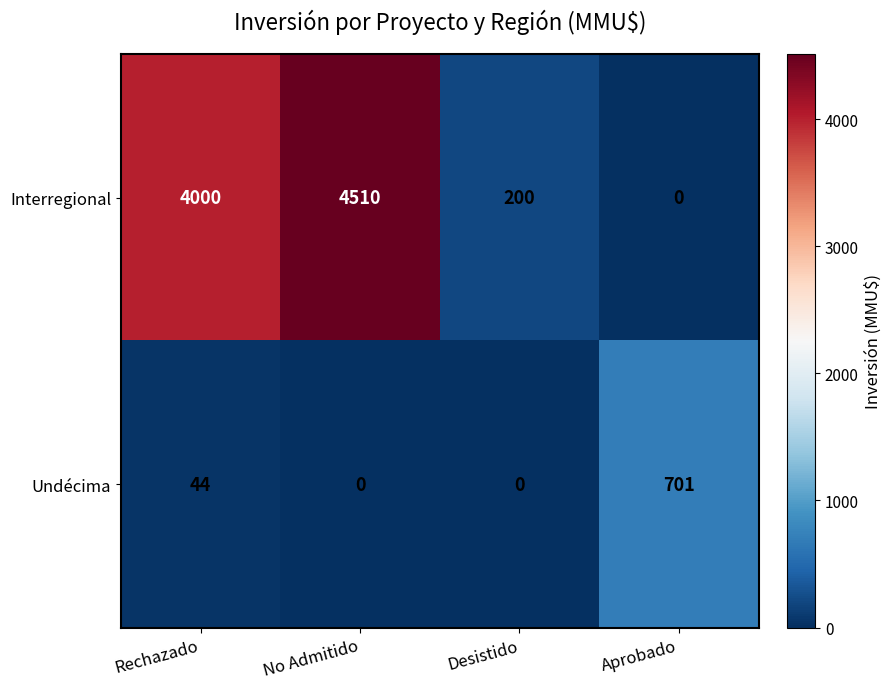

Reading left to right, transcribe all the data shown in this chart.

Interregional: Rechazado=4000	No Admitido=4510	Desistido=200	Aprobado=0
Undécima: Rechazado=44	No Admitido=0	Desistido=0	Aprobado=701